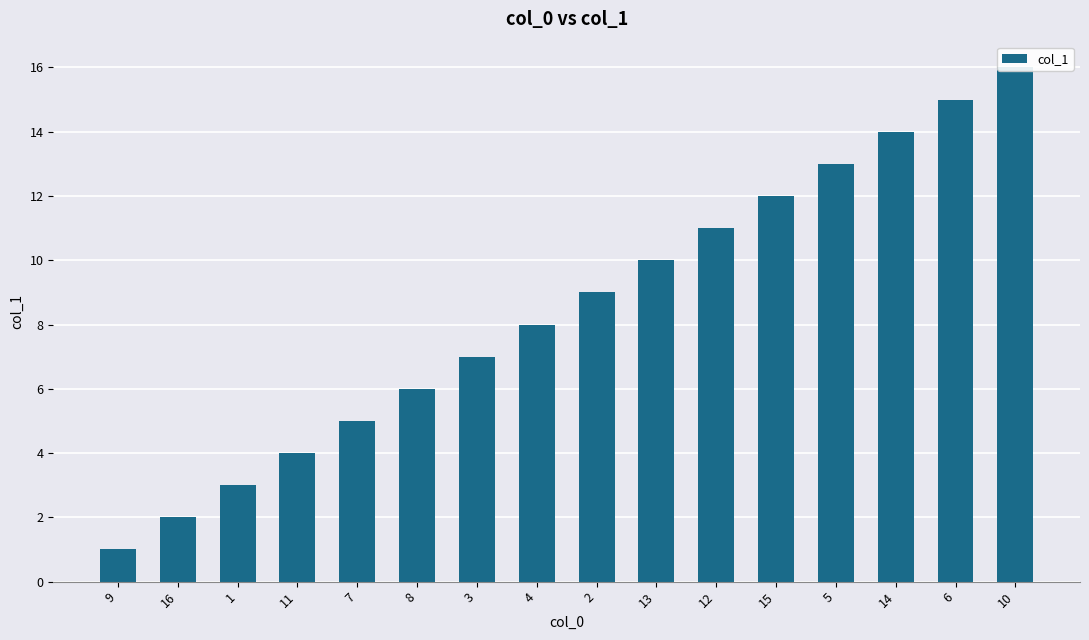

Rank the categories by value from highest to lowest.

10, 6, 14, 5, 15, 12, 13, 2, 4, 3, 8, 7, 11, 1, 16, 9